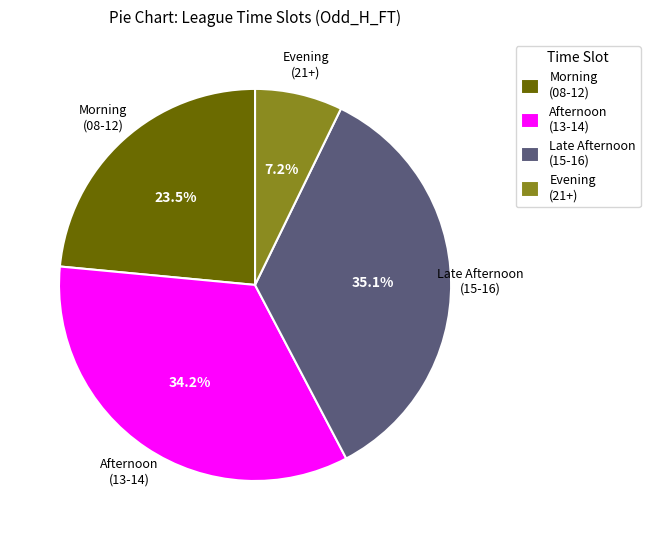

Which slice is the smallest?

Evening (21+)